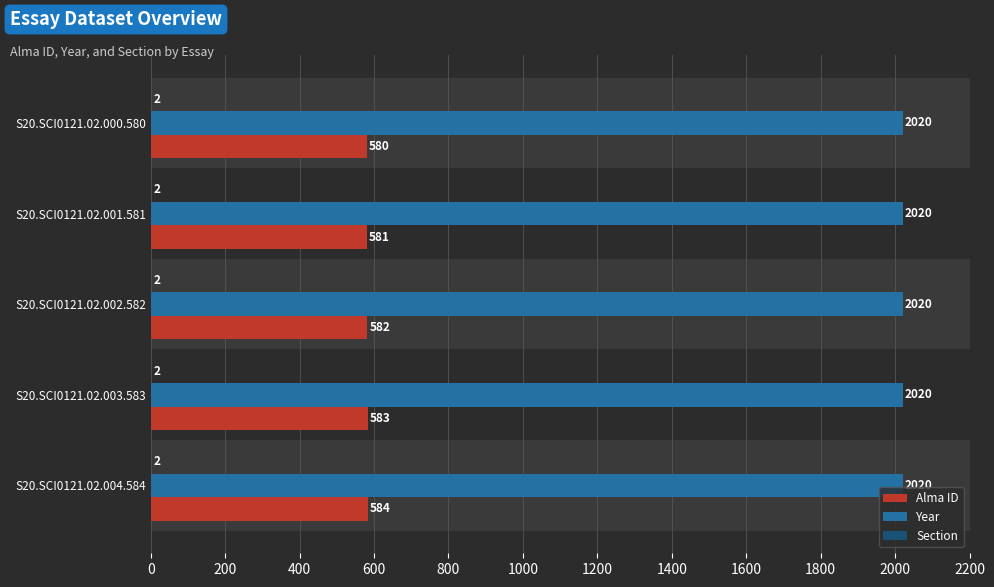

Between S20.SCI0121.02.000.580 and S20.SCI0121.02.002.582, which series saw the biggest shift?

Alma ID